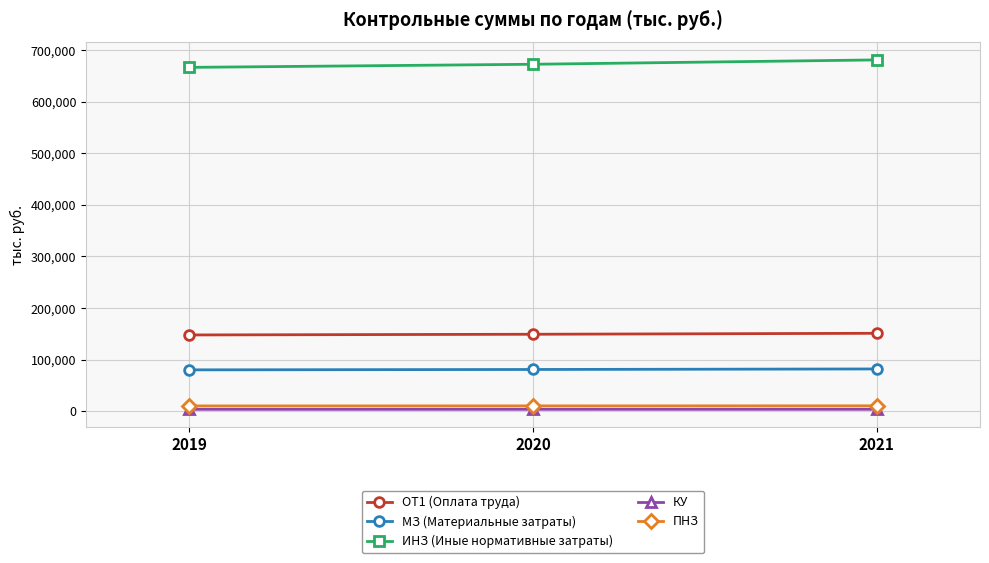

What is the spread (max minus min) of values at 2019?

662686.3